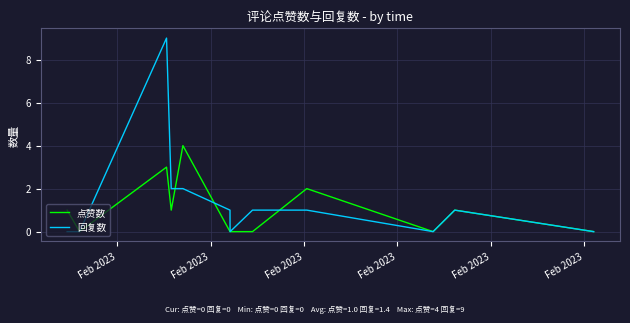

Which series has the largest total across all categories?

回复数